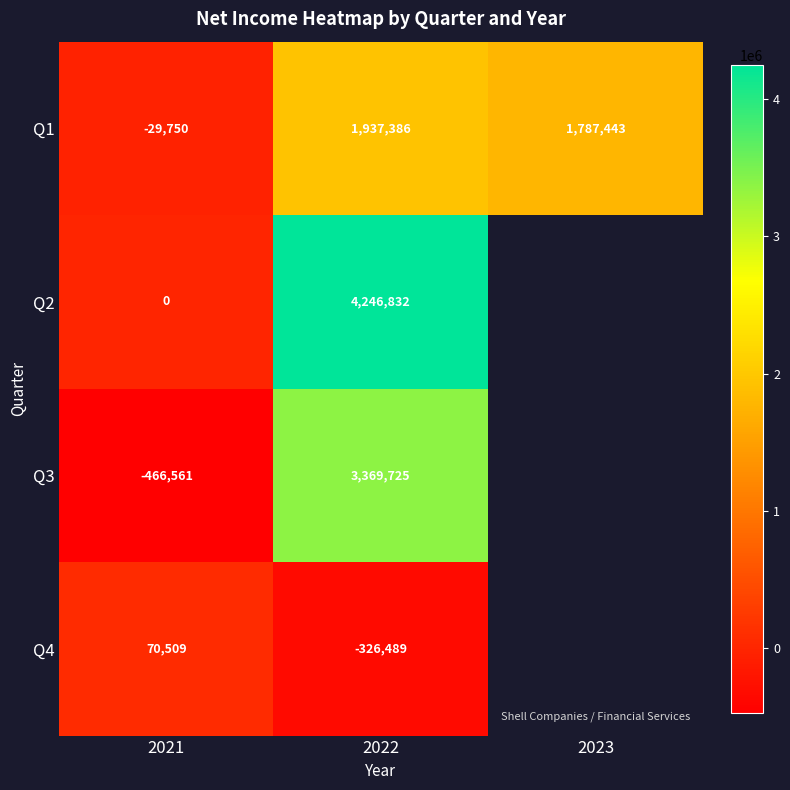

Which label corresponds to the largest value in the chart?

2022